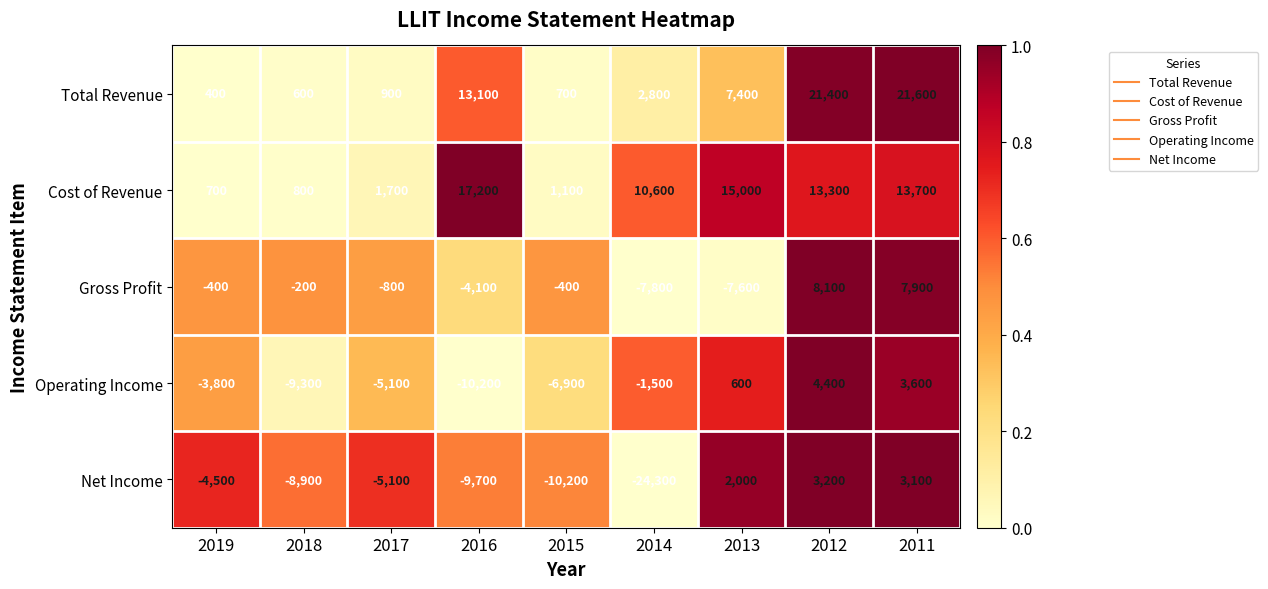

List the series in order of their peak value, highest first.

Total Revenue, Cost of Revenue, Gross Profit, Operating Income, Net Income